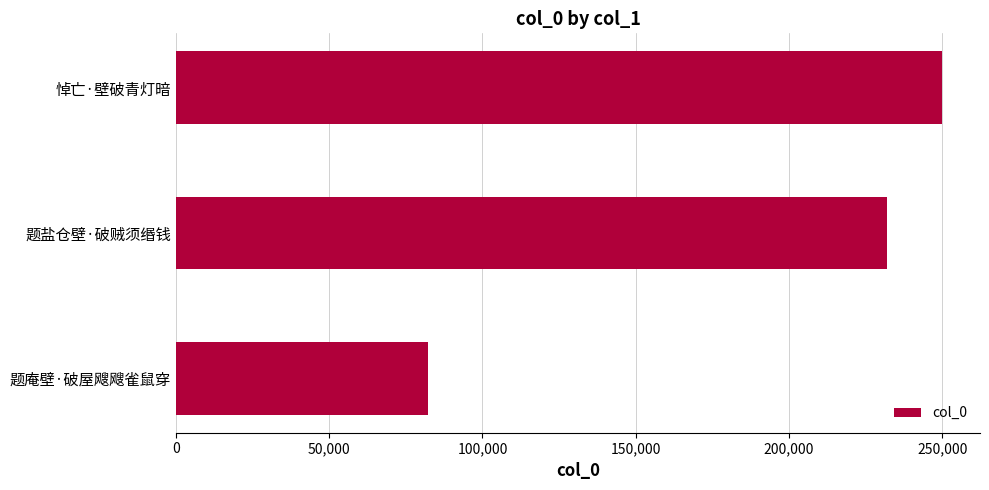

Which category has the highest value across all series?

悼亡·壁破青灯暗